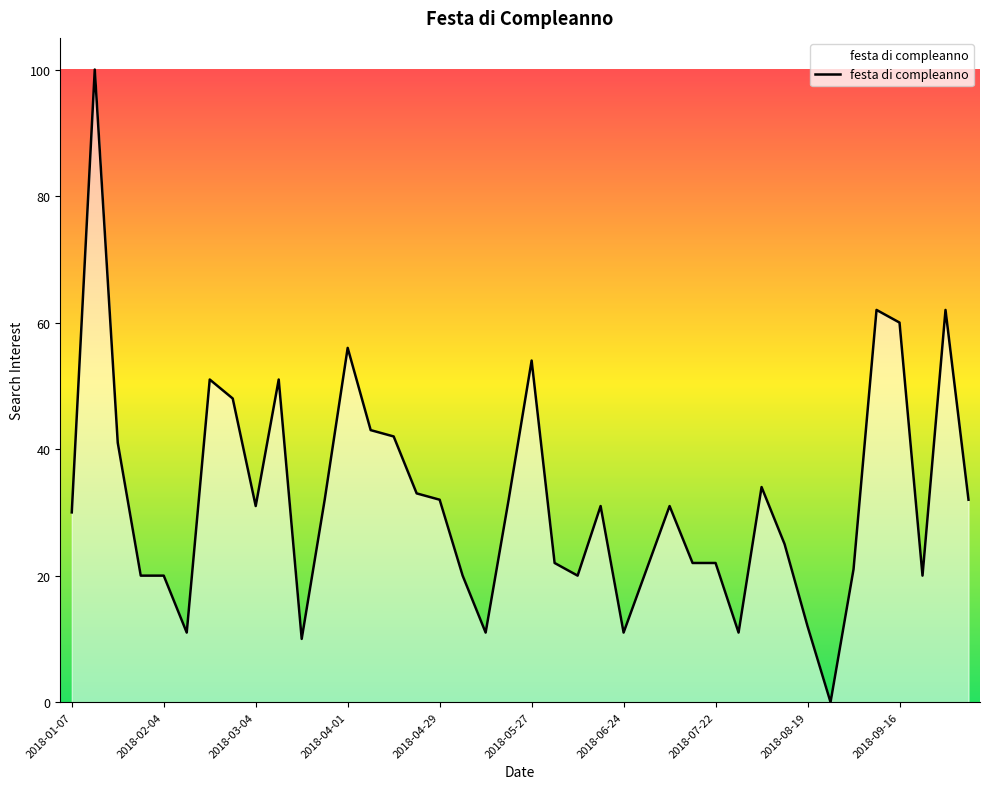

What is the maximum value shown in the chart?

100